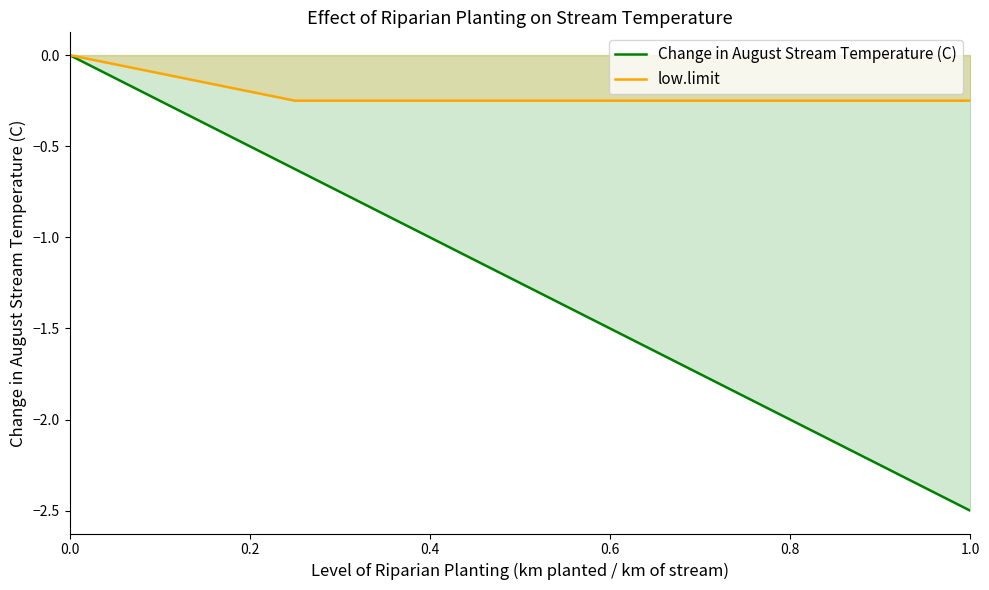

Which series has the largest total across all categories?

low.limit